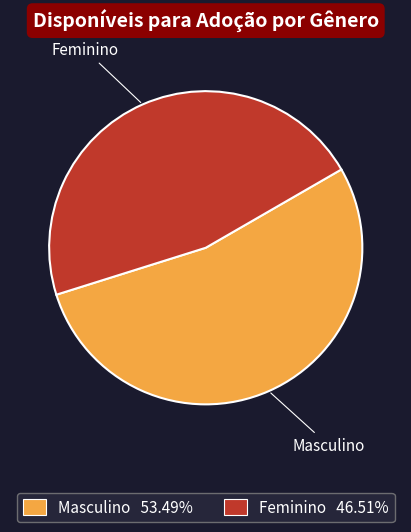

What is the largest slice in the pie chart?

Masculino